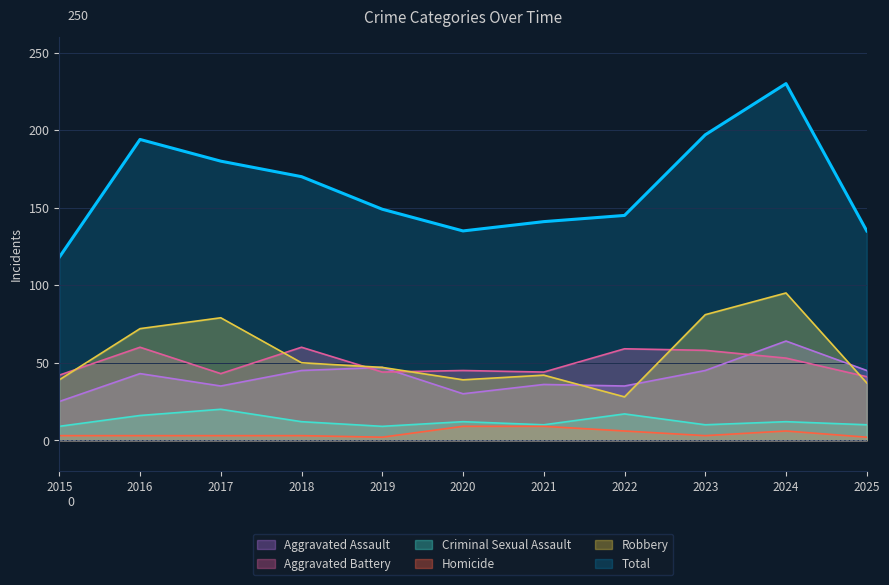

The value of Homicide at 2025 is 3. True or false?

False